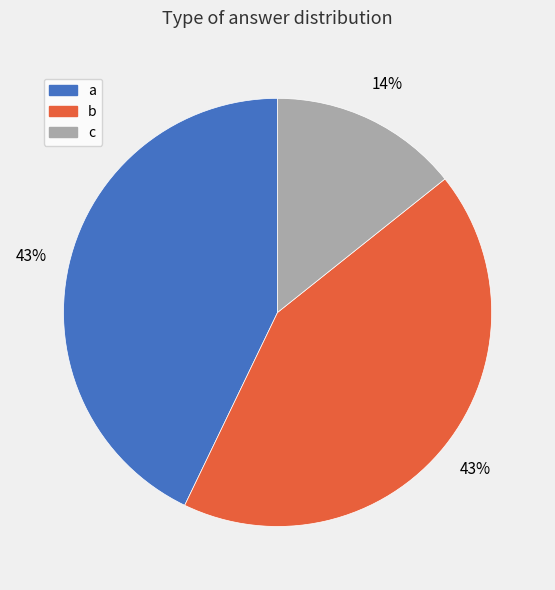

Which slice is the smallest?

c